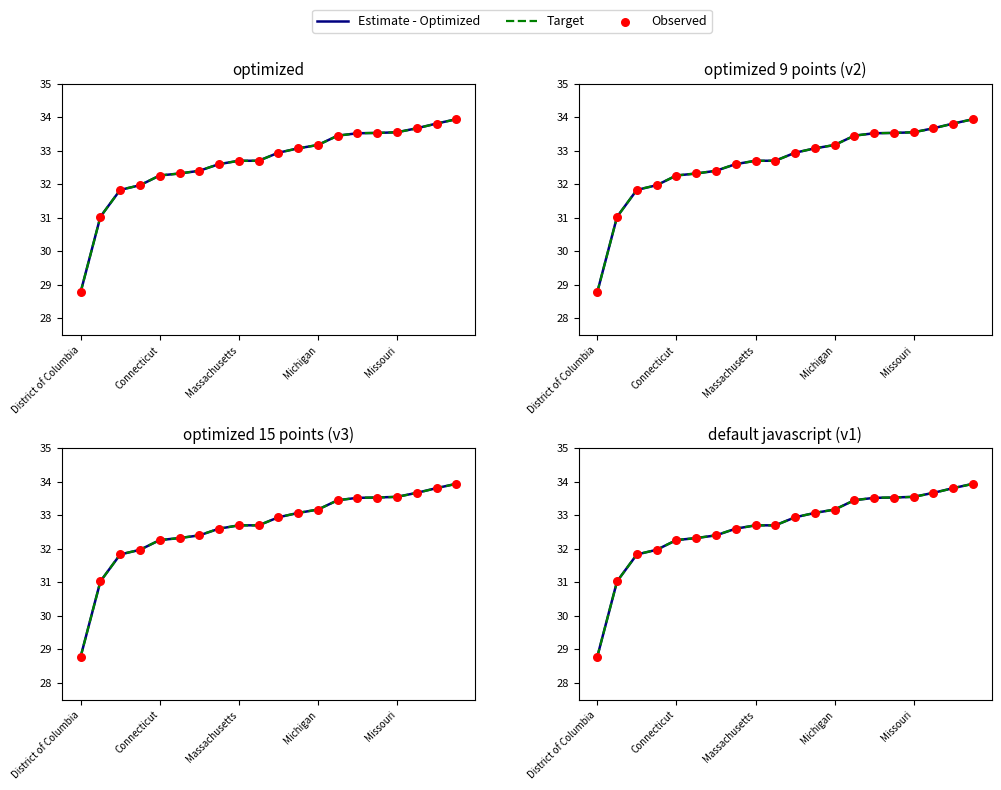

Which series has the largest total across all categories?

Target